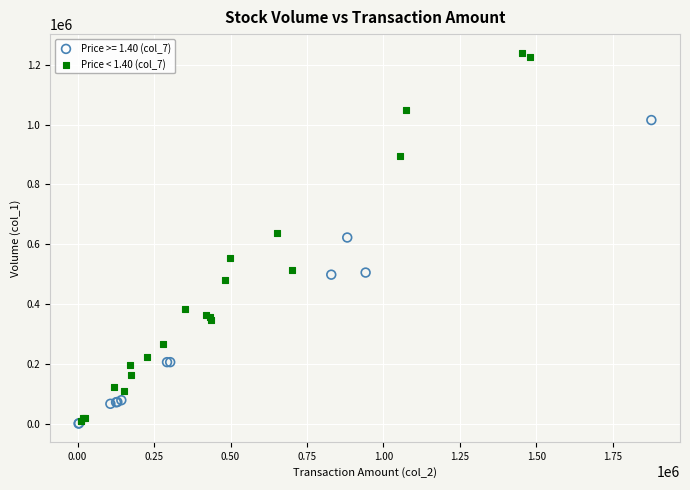

Which series has the largest Y range (max minus min)?

Price < 1.40 (col_7)